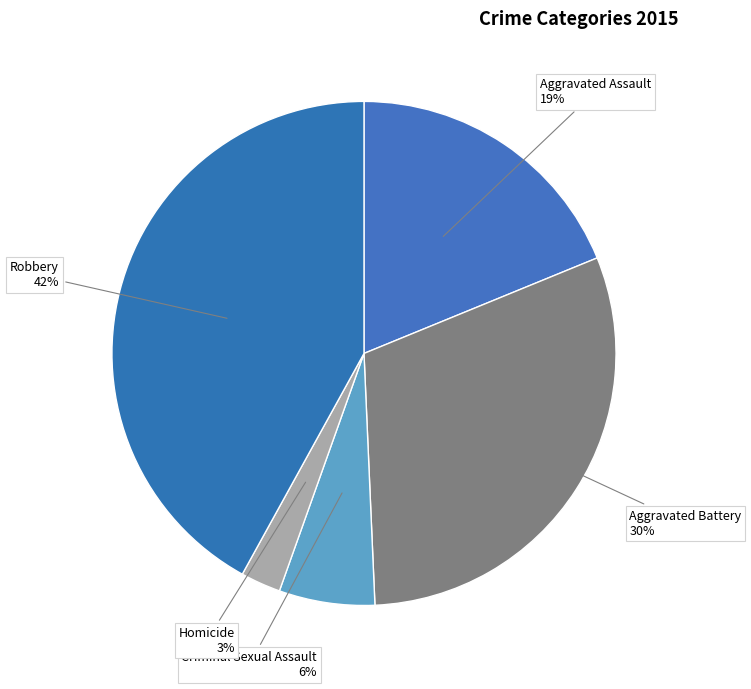

To the nearest percent, what is the difference between the largest and smallest slice percentages?

39%